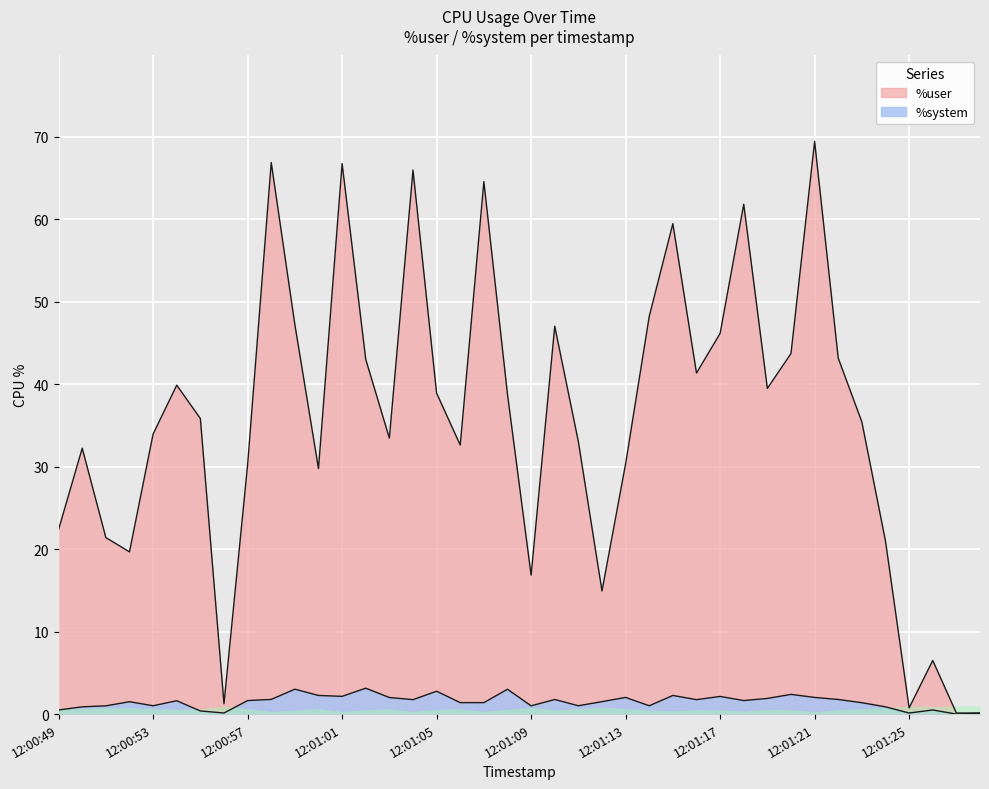

At 12:00:53, list the series in order from largest to smallest.

%user, %system